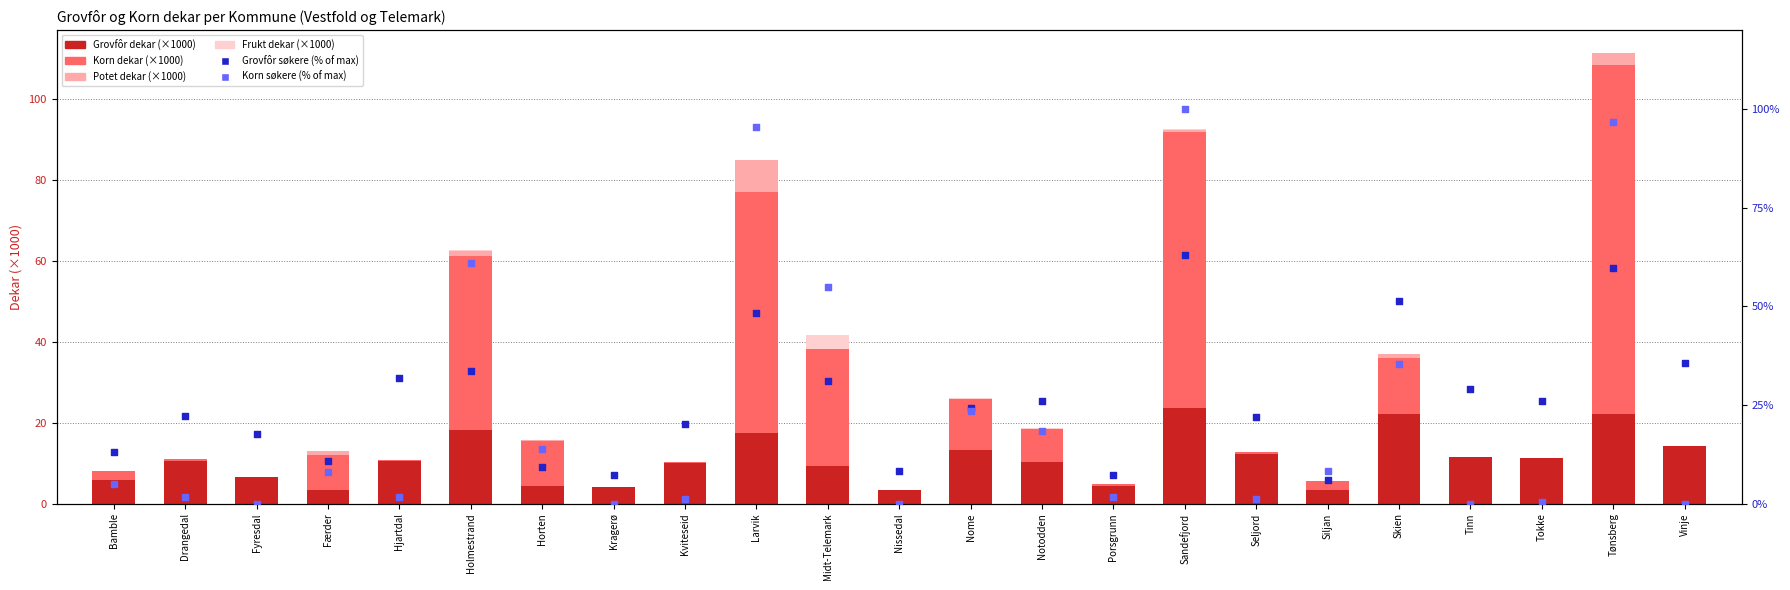

At how many categories does at least one series exceed 84?

3